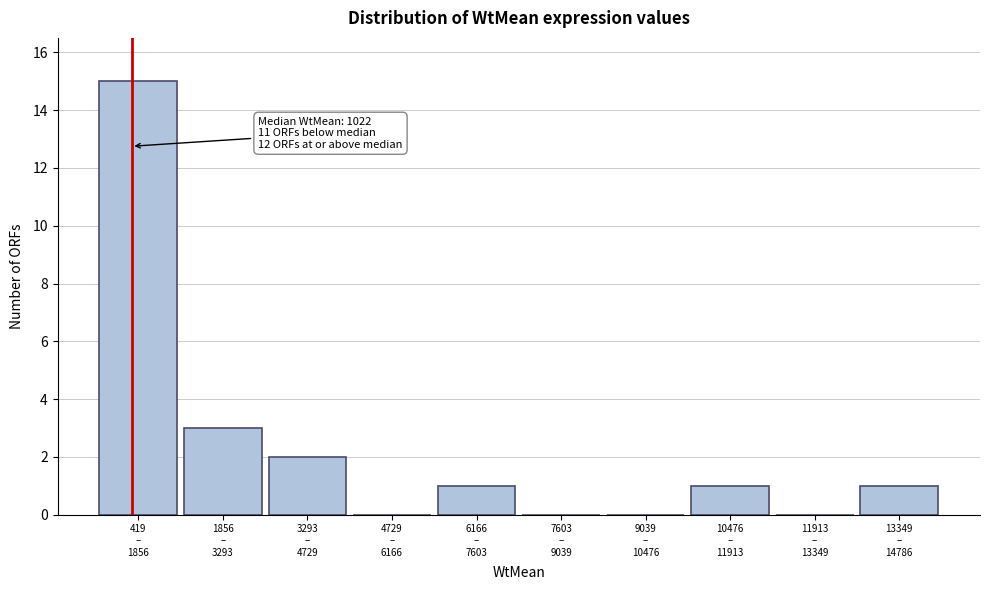

What is the sum of all values?

23